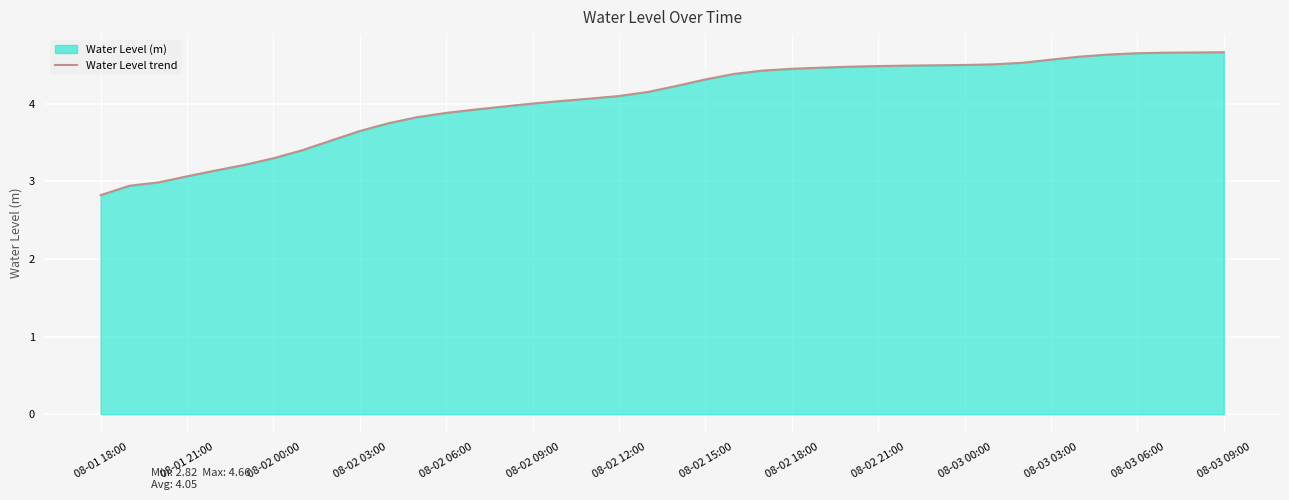

What is the minimum value shown in the chart?

2.8